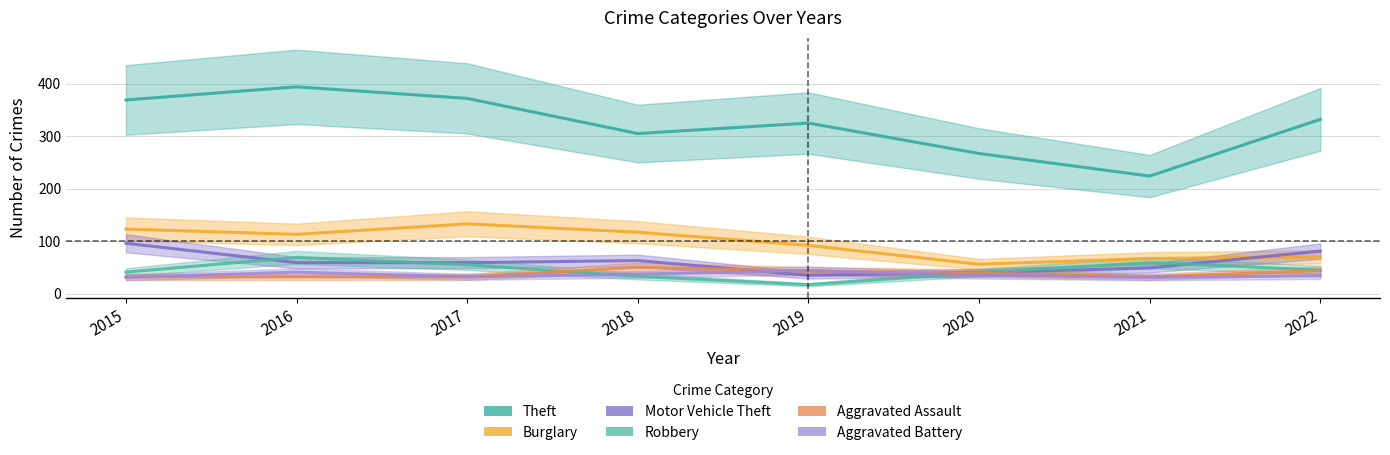

True or false: Aggravated Assault has more than 0 interior local peaks.

True